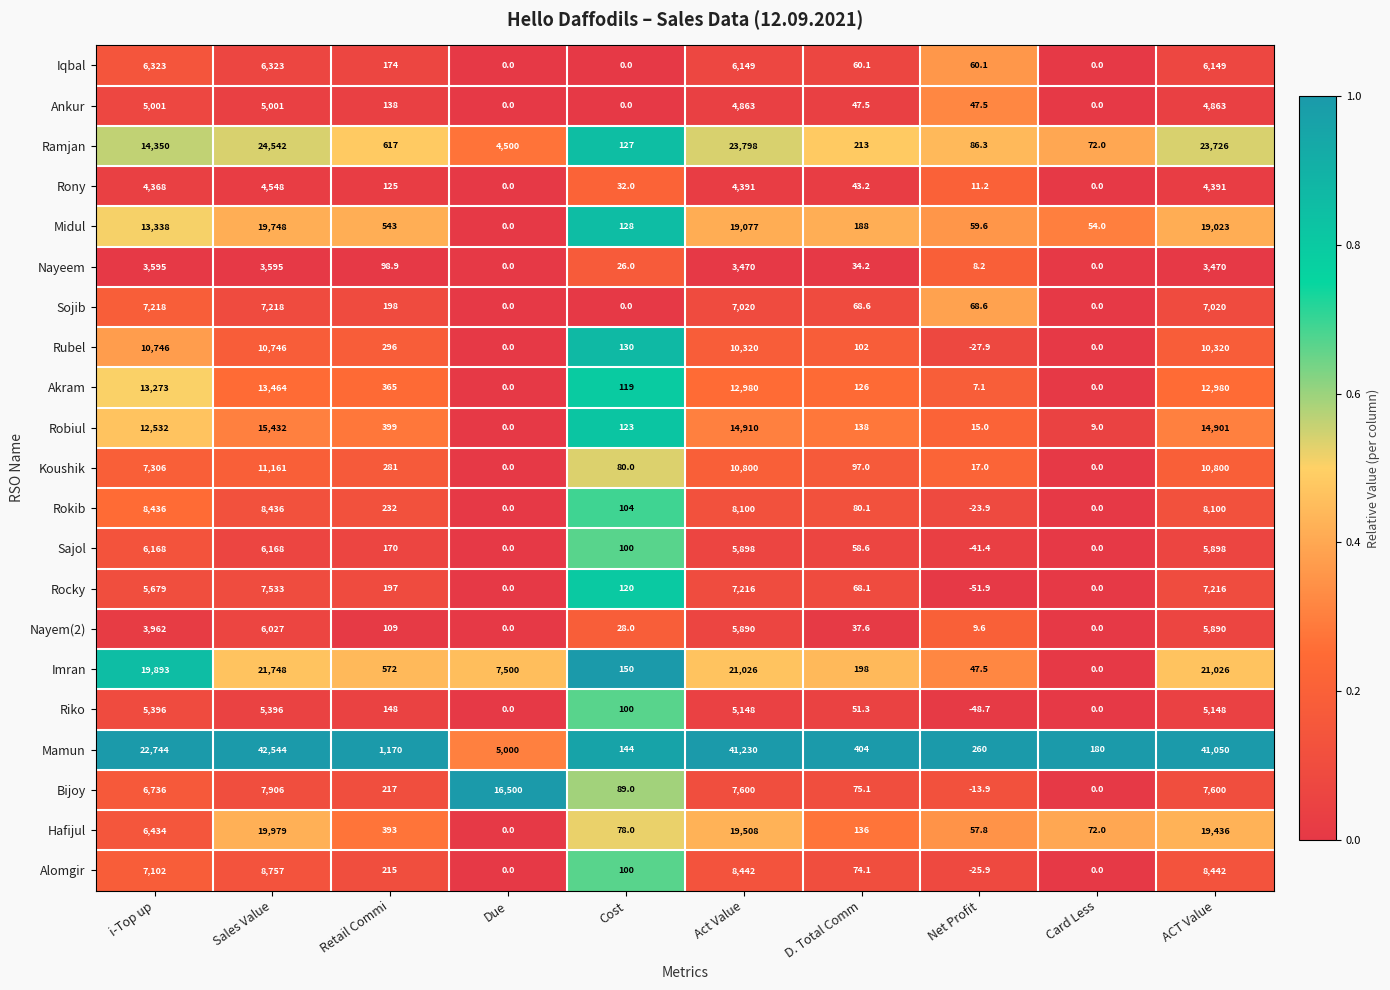

Count the number of data series in this chart.

21